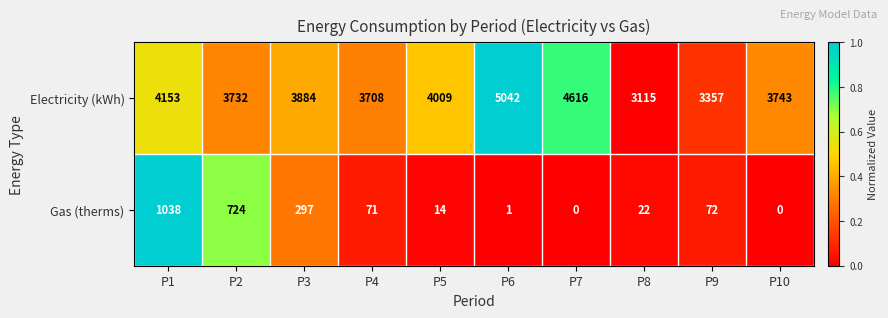

What is the greatest value displayed?

5042